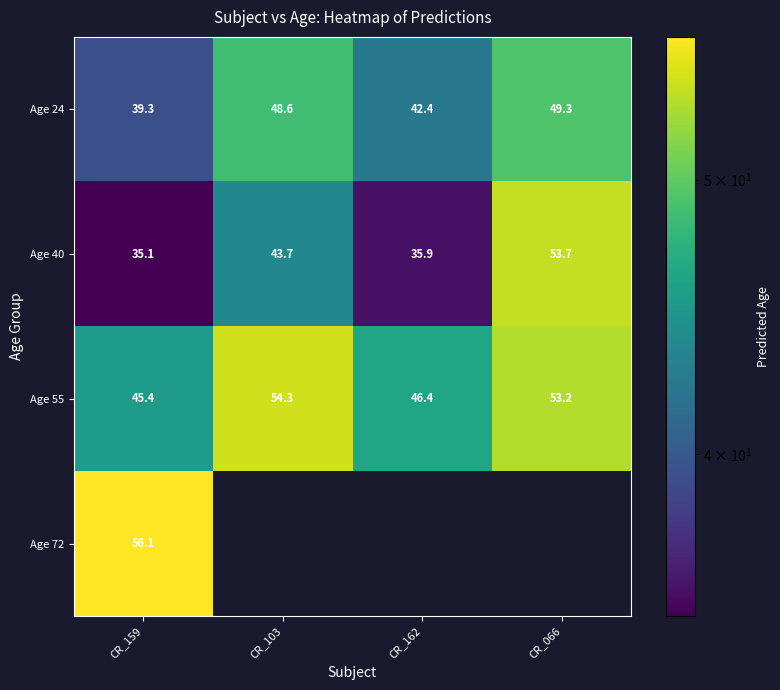

Where is Age 40 nearest to the value 44?

CR_103